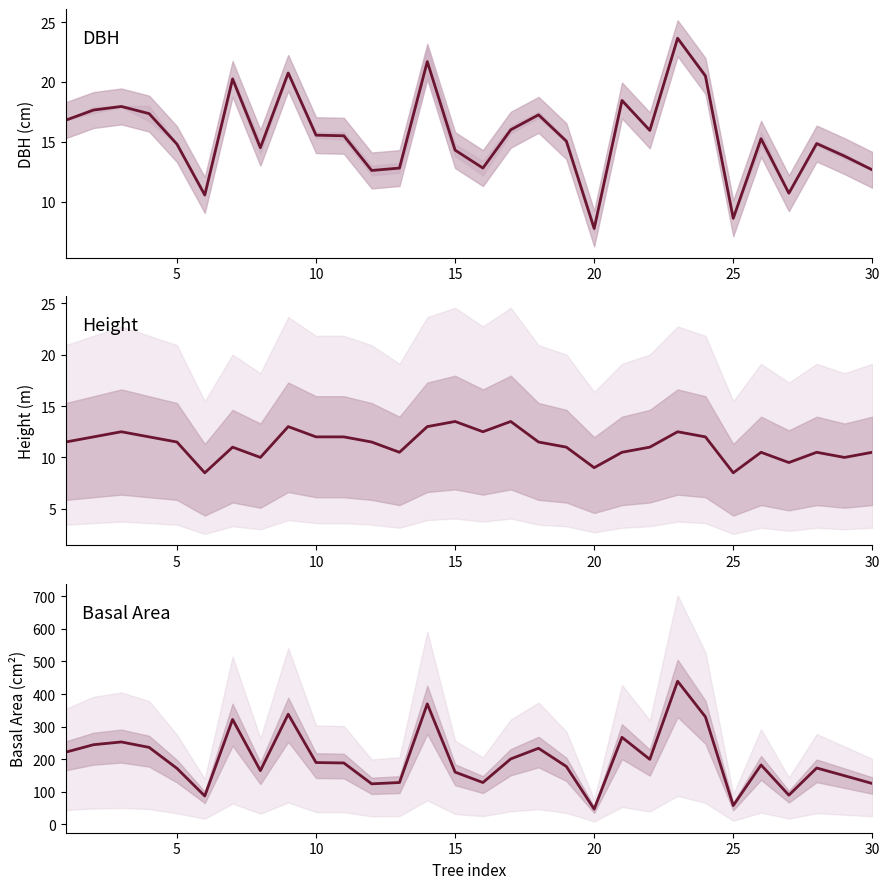

Does the chart have visible grid lines?

No